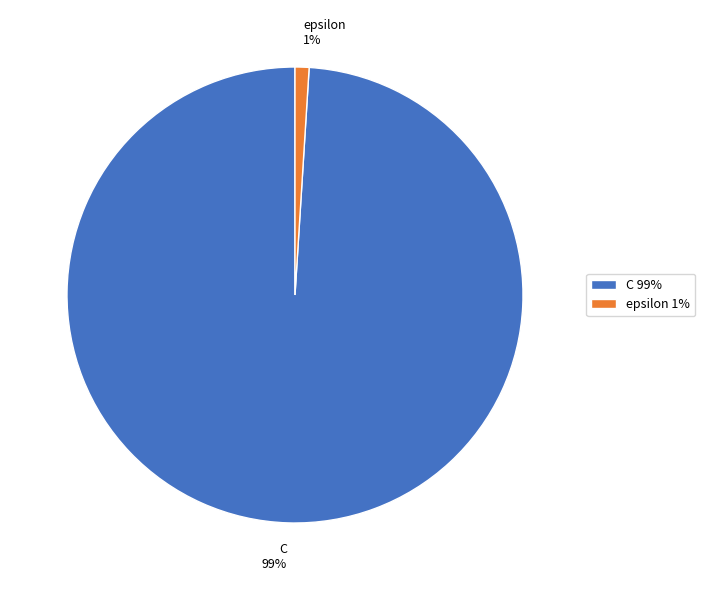

Do epsilon and C together represent more than half of the pie?

Yes